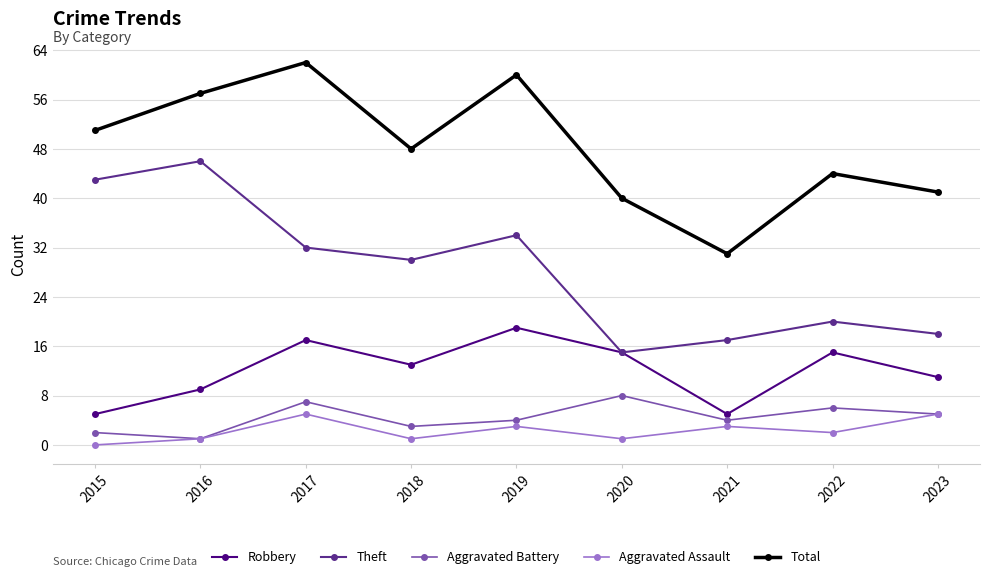

Count the number of categories in the chart.

9